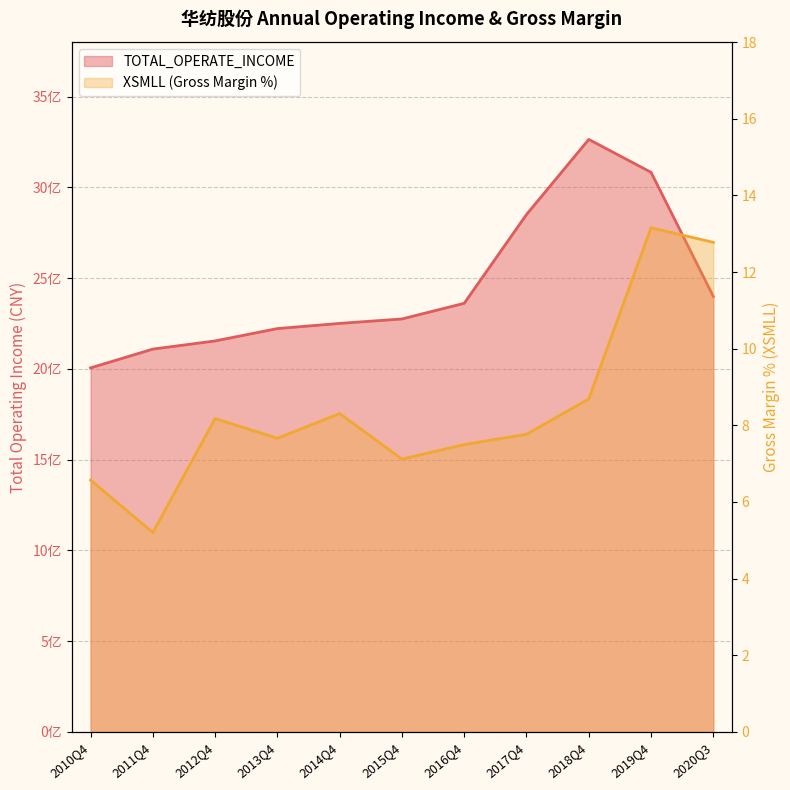

How many data points in XSMLL are above 7?

9